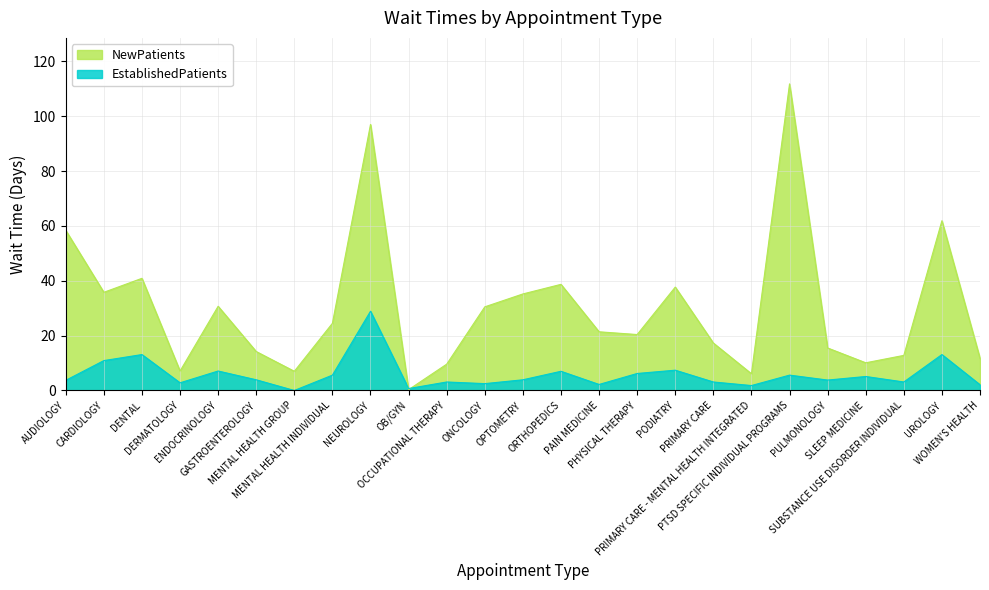

What is the difference between the NewPatients values at PODIATRY and AUDIOLOGY?

20.7